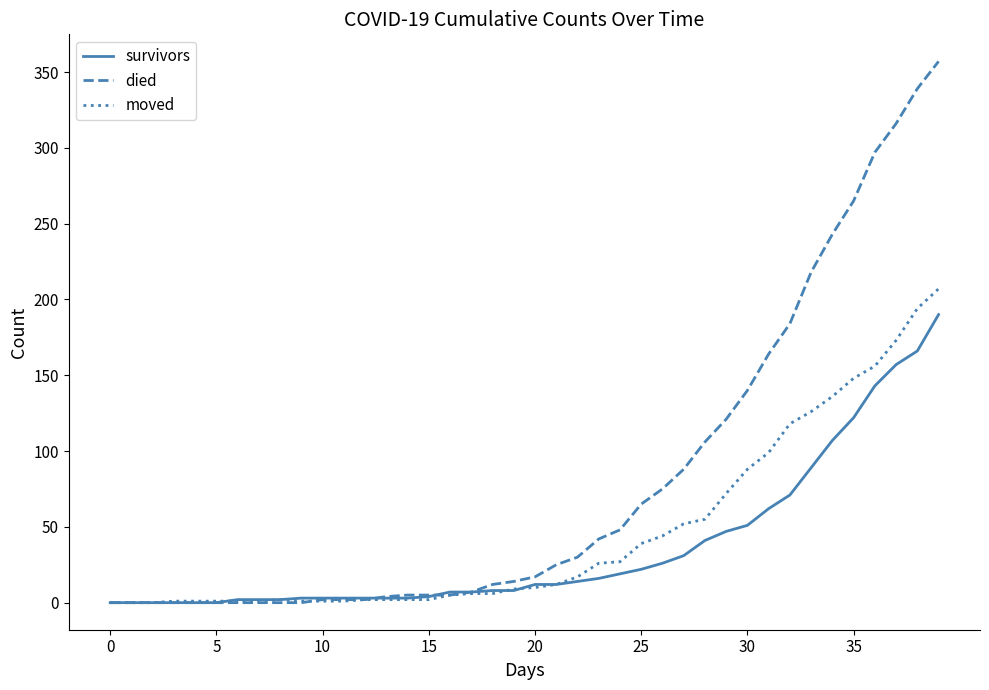

How many lines are shown in the chart?

3